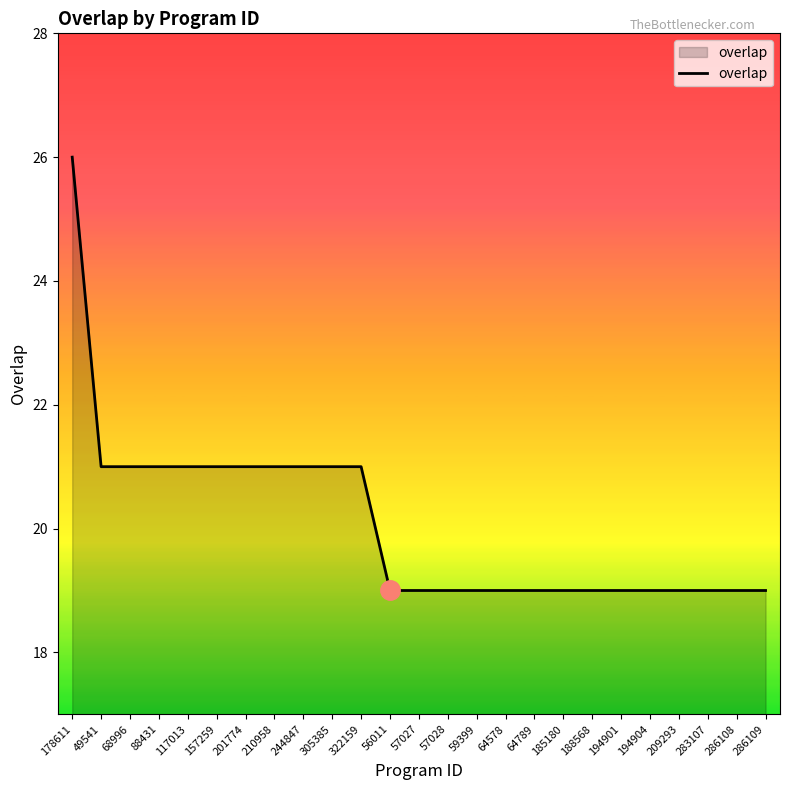

Read the value at 188568.

19